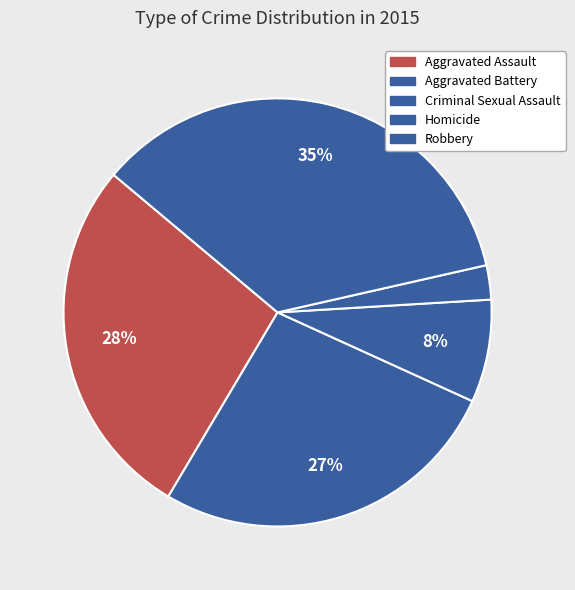

Between Robbery and Criminal Sexual Assault, which is larger?

Robbery